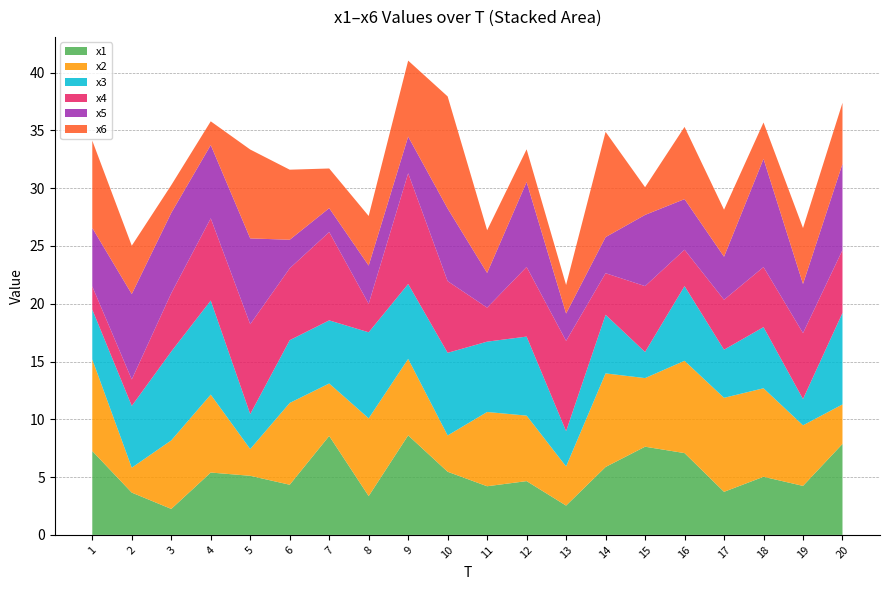

Reading left to right, list all the values displayed in this chart.

x1: 7.3	3.7	2.2	5.4	5.1	4.3	8.6	3.4	8.6	5.5	4.2	4.7	2.5	5.9	7.6	7.1	3.7	5.0	4.2	7.9
x2: 7.9	2.2	5.9	6.7	2.3	7.1	4.5	6.7	6.6	3.1	6.4	5.7	3.4	8.1	5.9	8.0	8.1	7.7	5.2	3.4
x3: 4.3	5.3	7.7	8.1	3.0	5.4	5.5	7.4	6.5	7.2	6.1	6.8	3.1	5.1	2.3	6.5	4.2	5.3	2.3	7.9
x4: 2.0	2.3	5.0	7.1	7.8	6.2	7.6	2.5	9.6	6.2	2.9	6.0	7.8	3.6	5.7	3.1	4.3	5.2	5.7	5.4
x5: 5.1	7.4	7.0	6.3	7.4	2.5	2.1	3.3	3.2	6.3	3.0	7.4	2.4	3.1	6.2	4.4	3.7	9.4	4.3	7.5
x6: 7.6	4.2	2.4	2.1	7.7	6.1	3.4	4.3	6.6	9.7	3.7	2.8	2.5	9.1	2.4	6.2	4.1	3.1	4.8	5.3